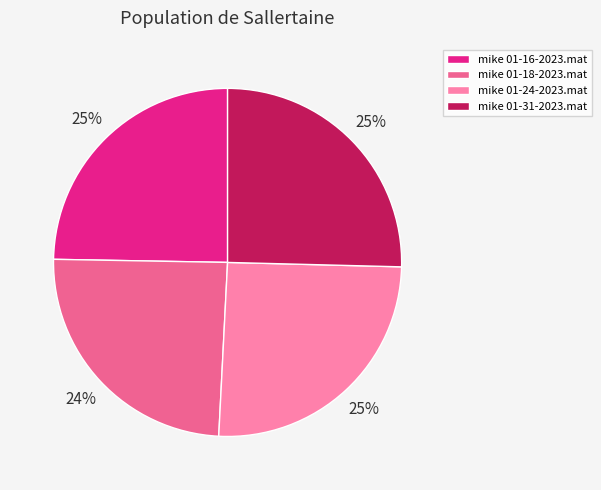

To the nearest percent, what is the difference between the largest and smallest slice percentages?

1%